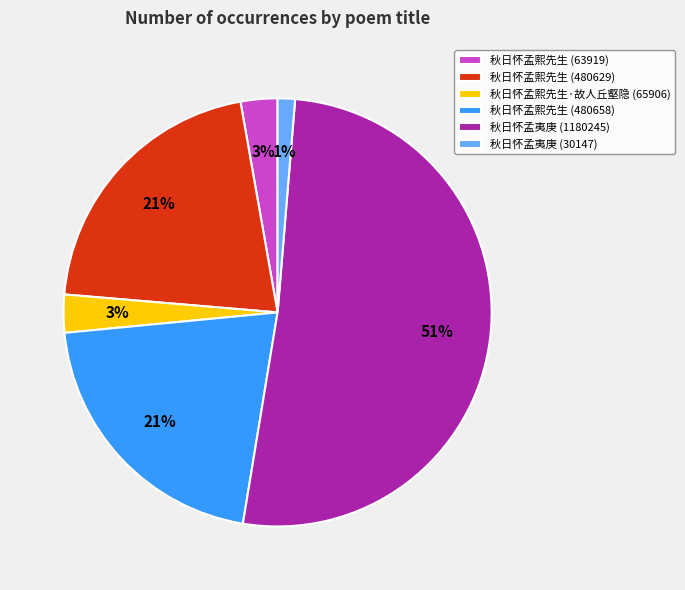

Which category accounts for the majority?

秋日怀孟夷庚 (1180245)